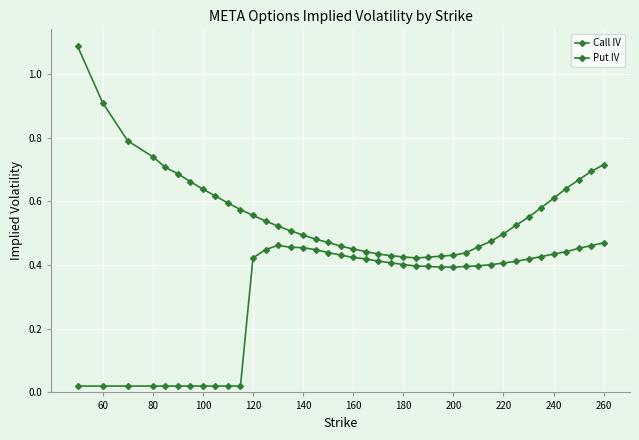

How many categories are shown in the chart?

40